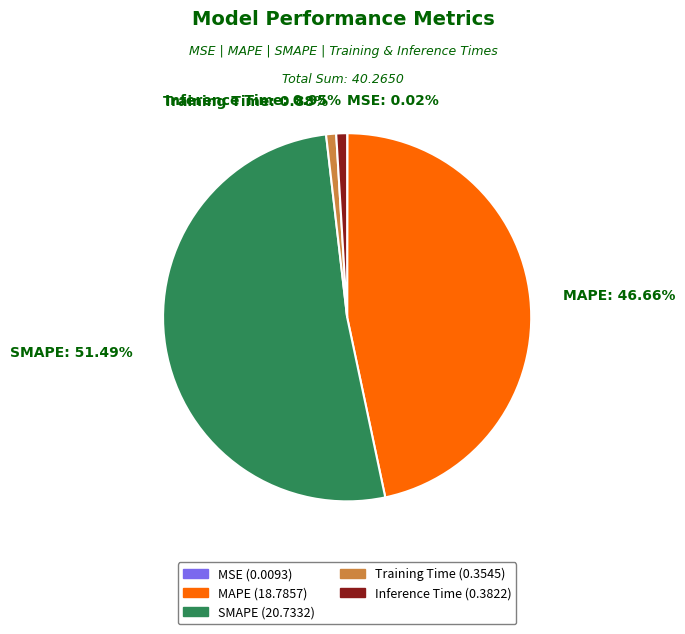

Combined, do SMAPE: 51.49% and Training Time: 0.88% account for over 50%?

Yes